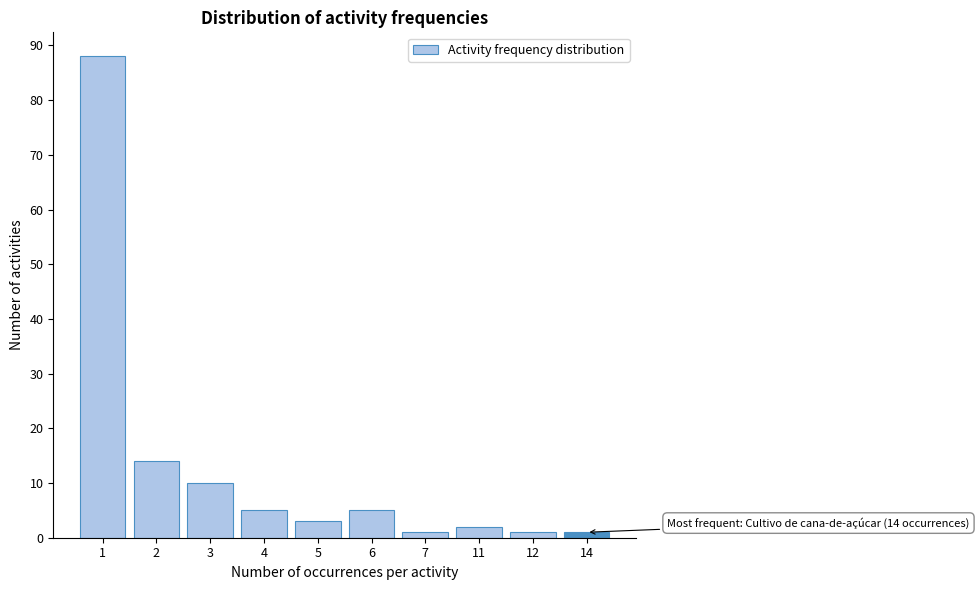

Reading right to left, extract all data points from this chart.

1	1	2	1	5	3	5	10	14	88